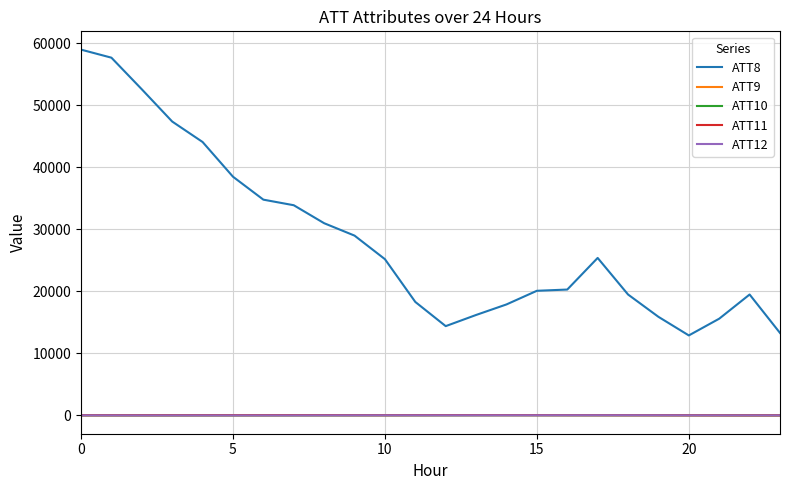

Which series has the largest range (max minus min)?

ATT8